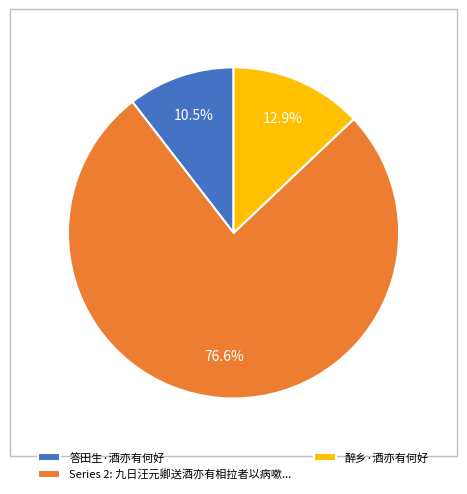

Rank the categories by value from highest to lowest.

Series 2: 九日汪元卿送酒亦有相拉者以病嗽..., 醉乡·酒亦有何好, 答田生·酒亦有何好